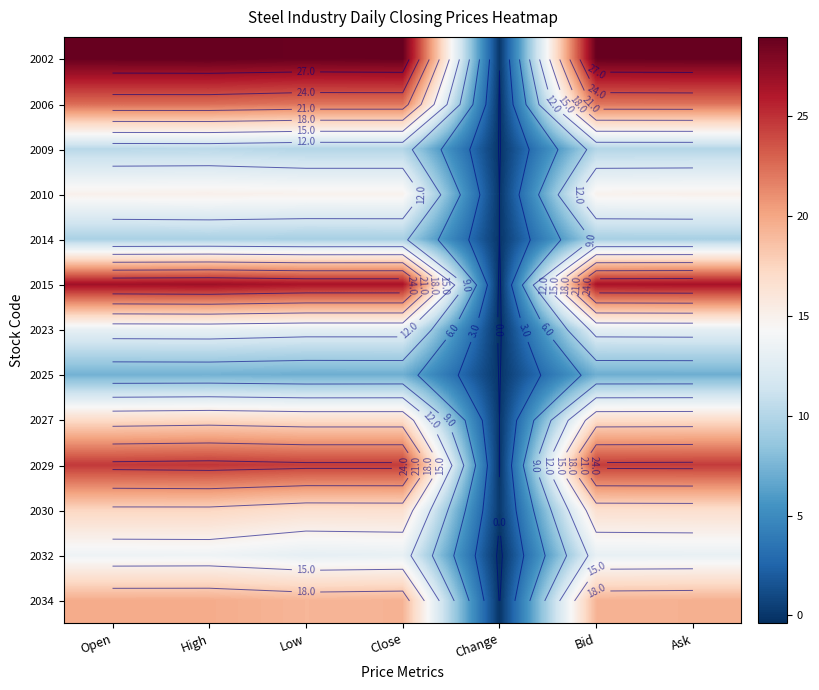

Rank the categories by 2030 value from lowest to highest.

Change, Low, Close, Bid, Ask, Open, High